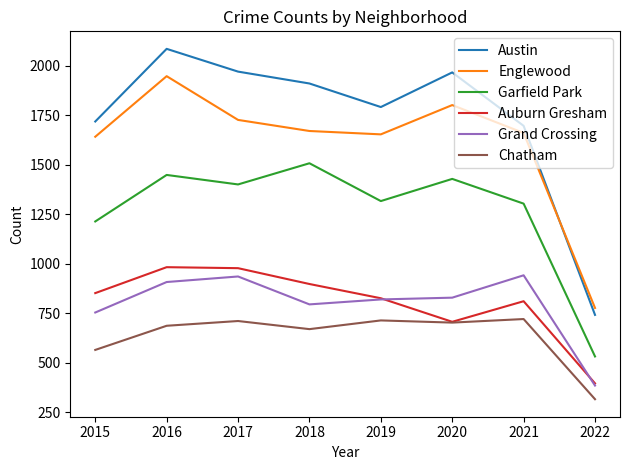

The Auburn Gresham series shows 1339 at 2021. True or false?

False